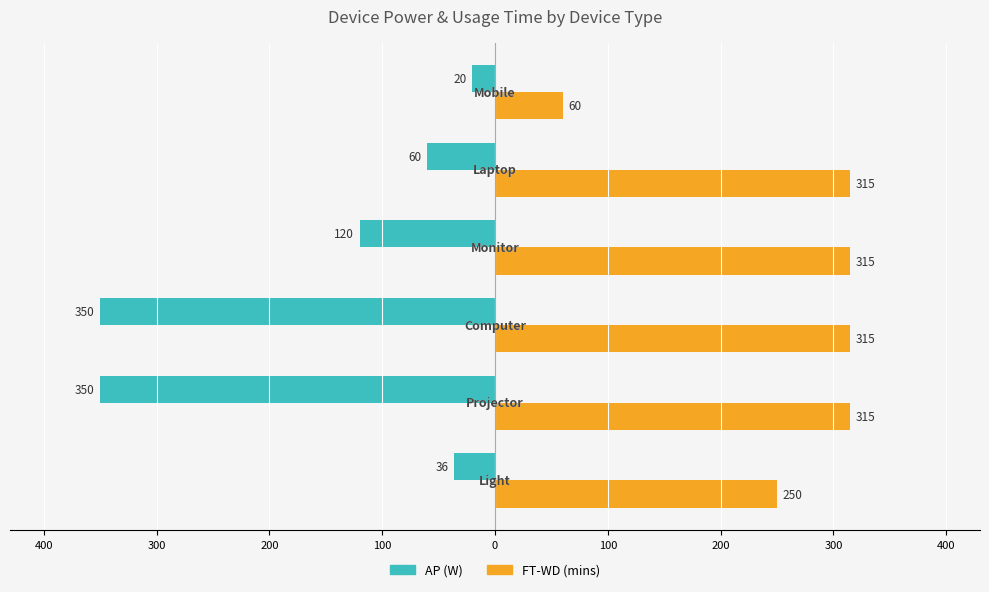

At how many categories does at least one series exceed 179?

5